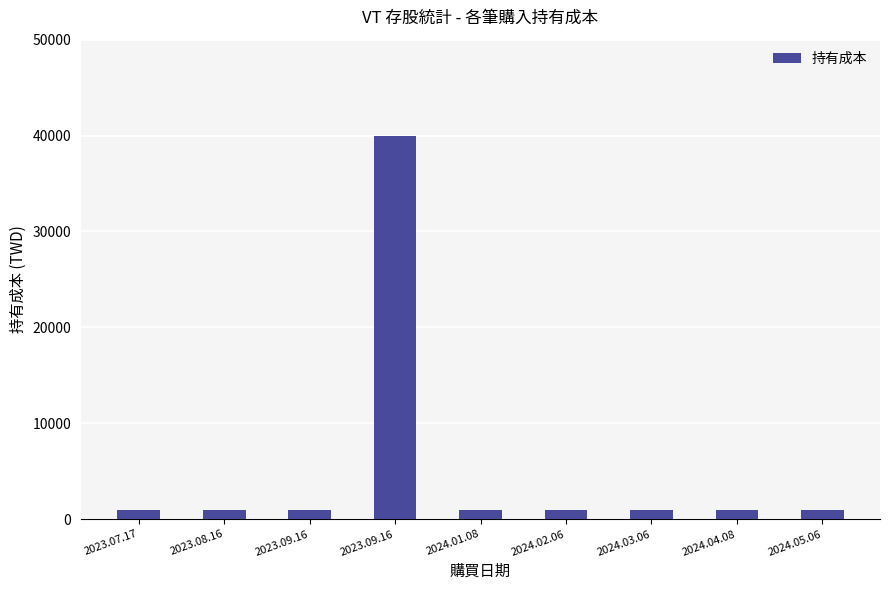

What is the change in value from 2023.09.16 to 2024.02.06?

-39004